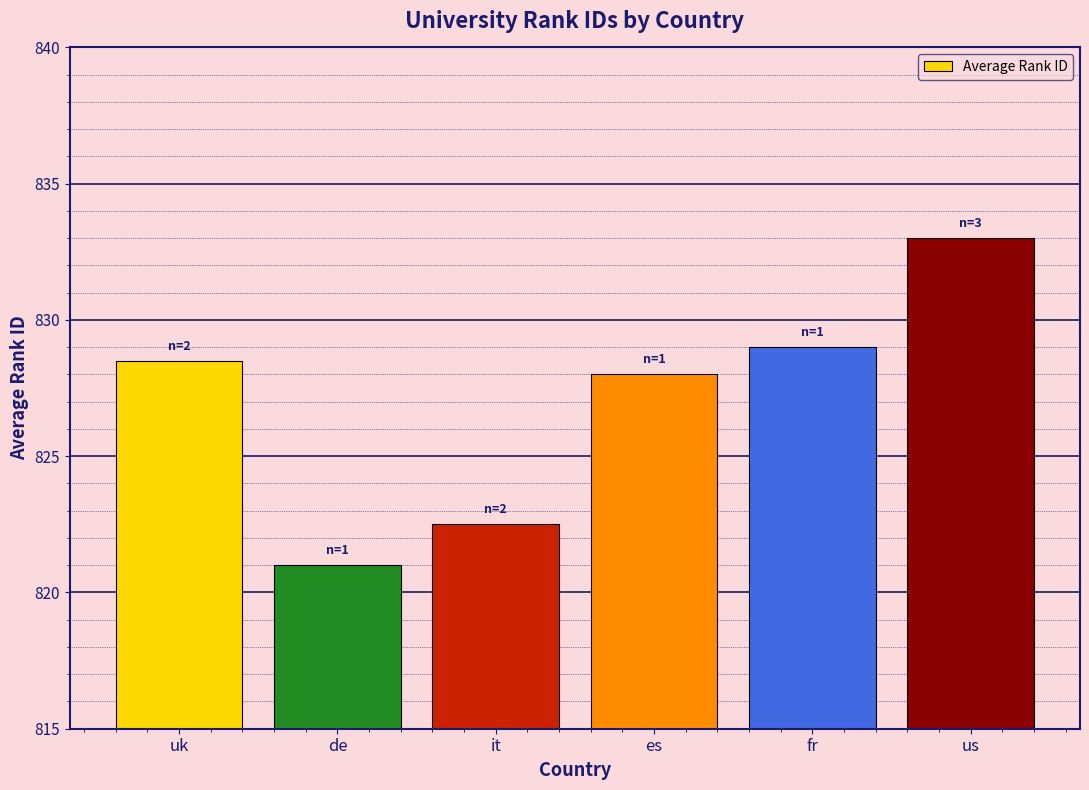

Between it and fr, which is larger?

fr